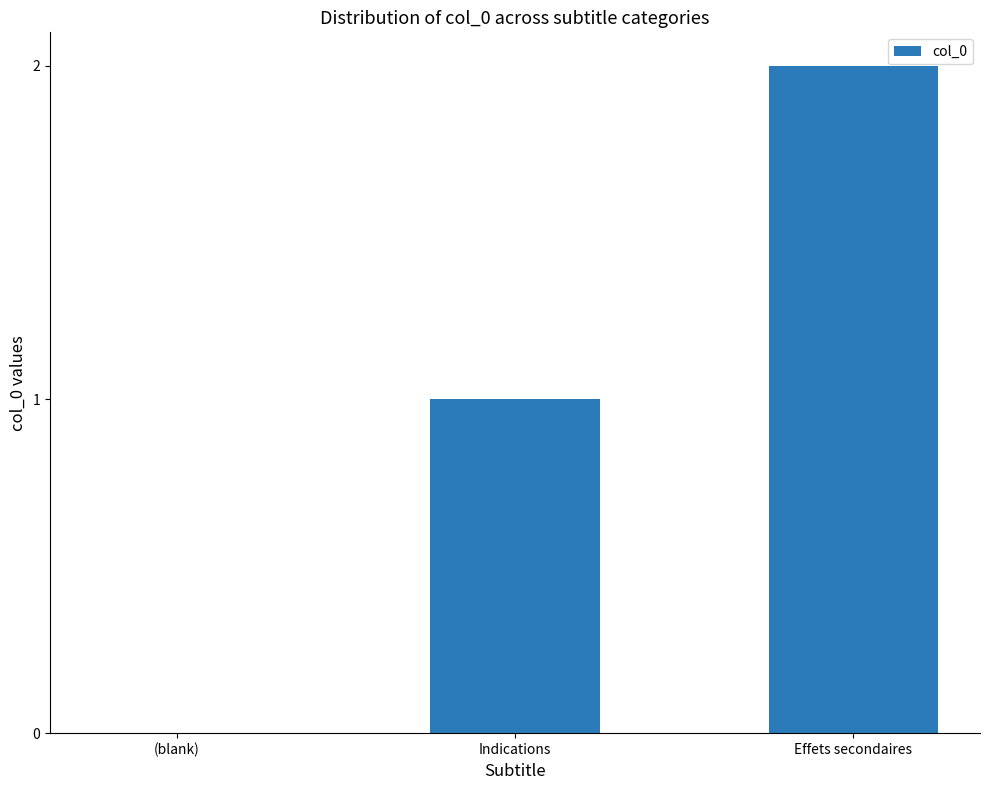

Which has a higher value, Effets secondaires or Indications?

Effets secondaires